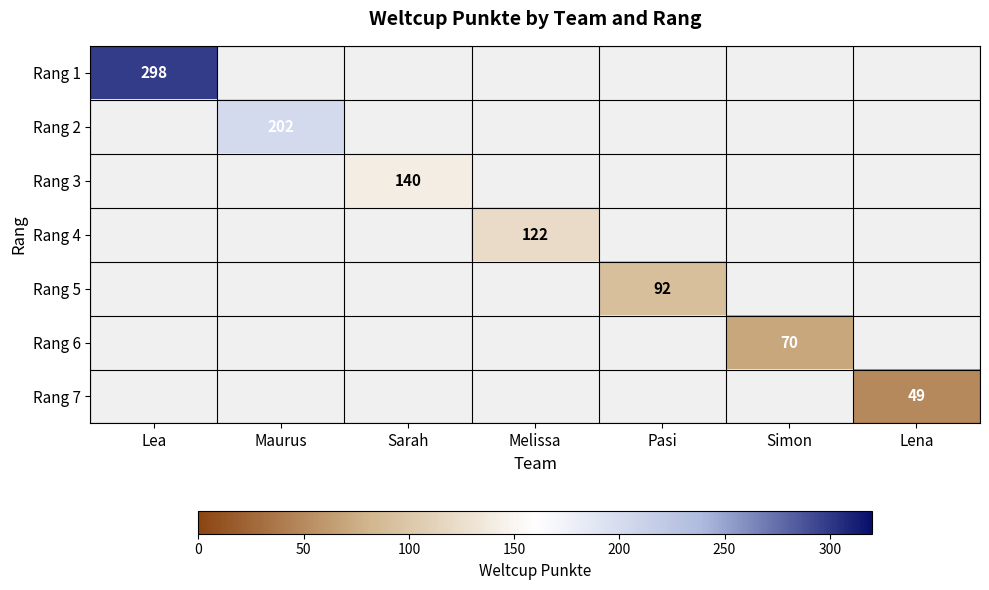

True or false: Rang 1 has a value of 298 at Lea.

True